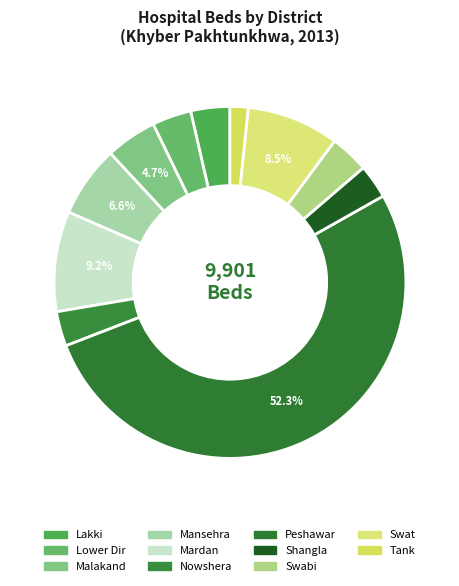

To the nearest percent, what is the difference between the largest and smallest slice percentages?

51%